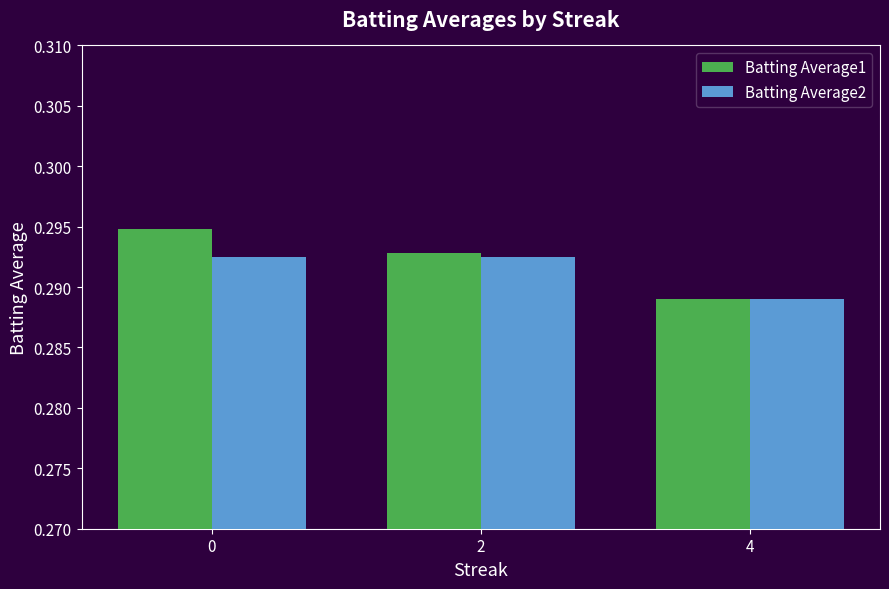

What are all the series names shown in the legend?

Batting Average1, Batting Average2